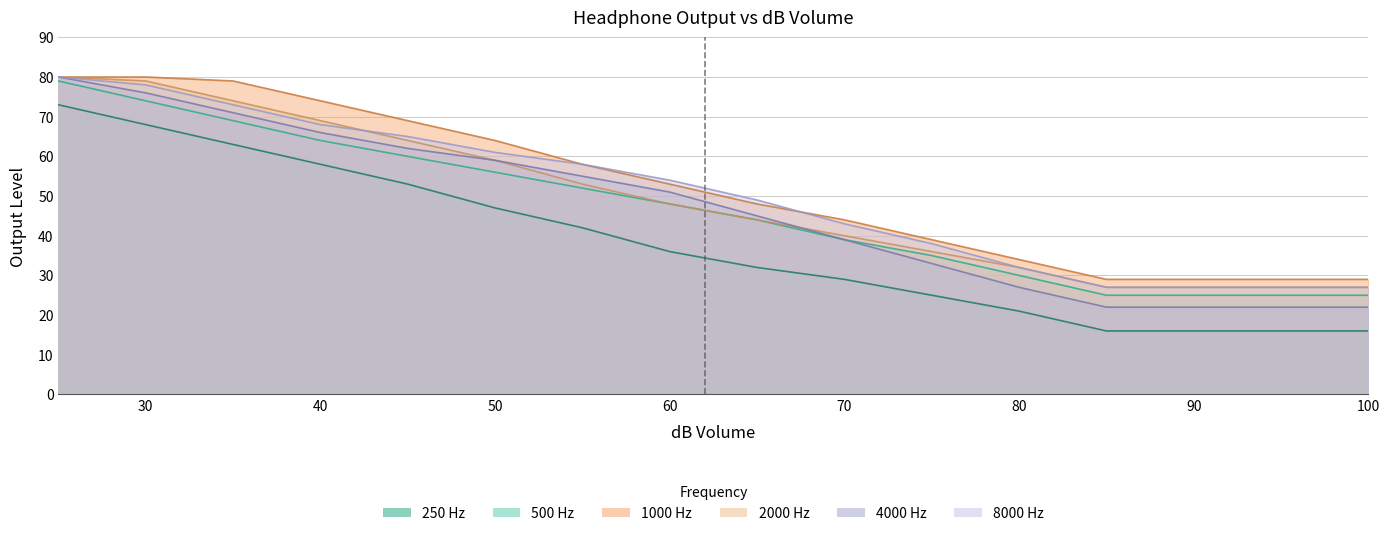

True or false: 1000 Hz and 250 Hz intersect in this chart.

False